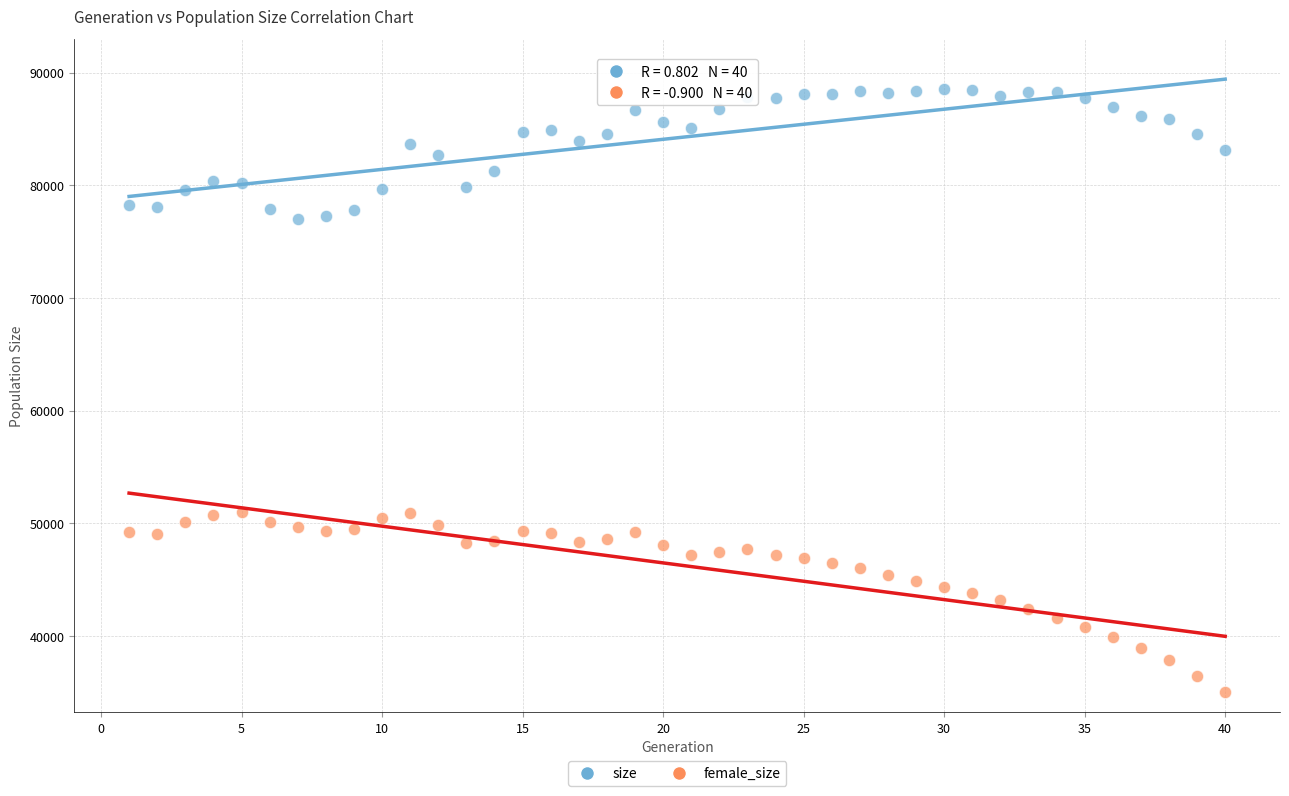

Across all data points, what is the range of Y values (max minus min)?

53588